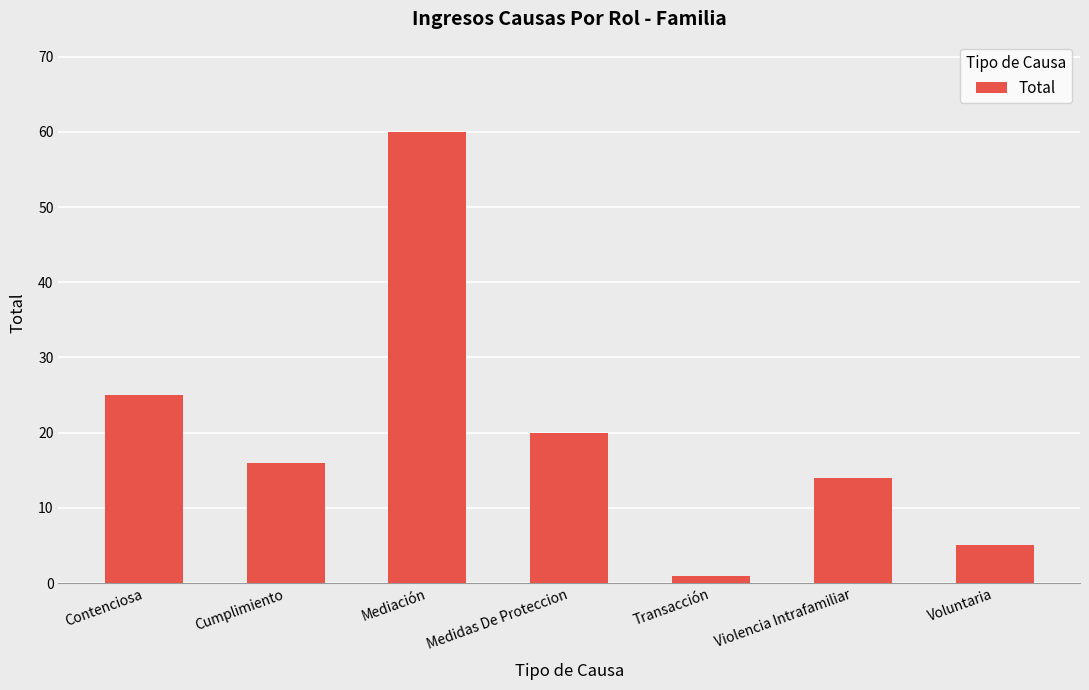

Rank the categories by value from highest to lowest.

Mediación, Contenciosa, Medidas De Proteccion, Cumplimiento, Violencia Intrafamiliar, Voluntaria, Transacción